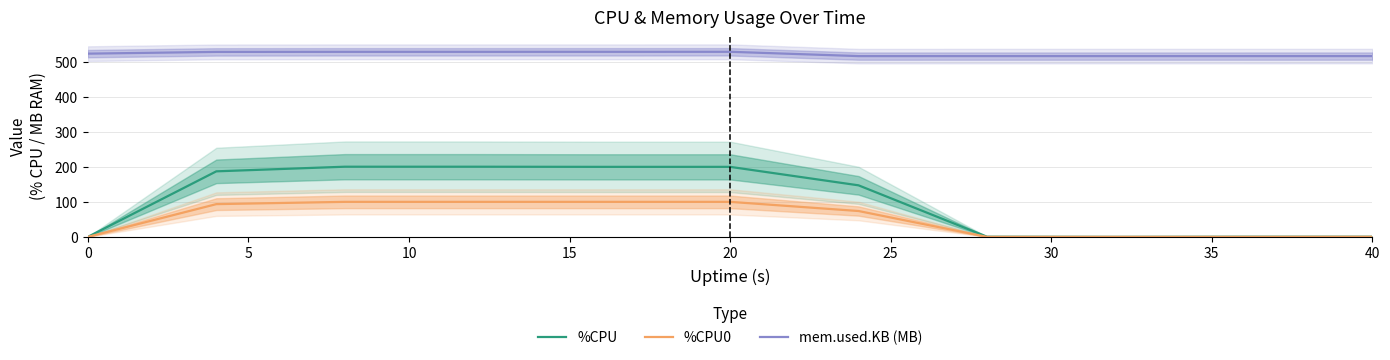

Does the chart display data point markers on the line(s)?

No